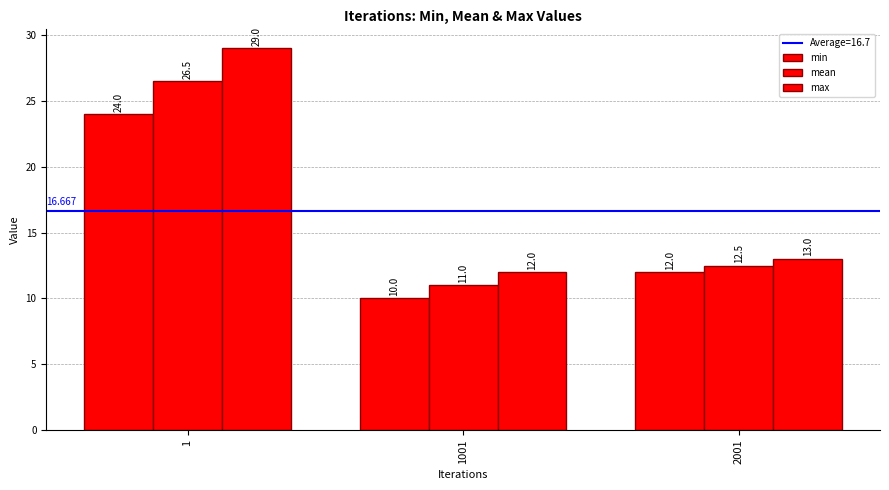

What is the minimum value for min?

10.0